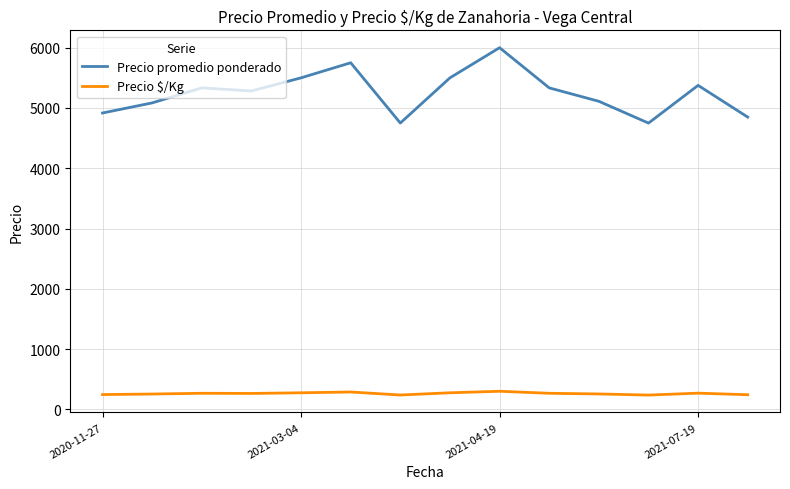

Which series has the widest spread of values?

Precio promedio ponderado